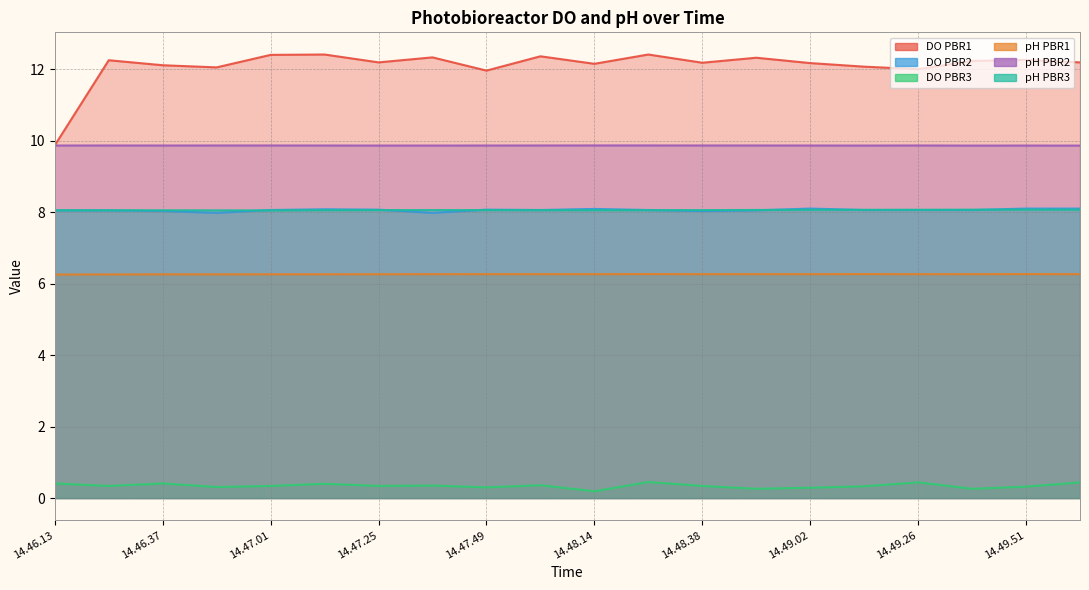

At which category does pH PBR2 reach its first local peak?

14.46.25